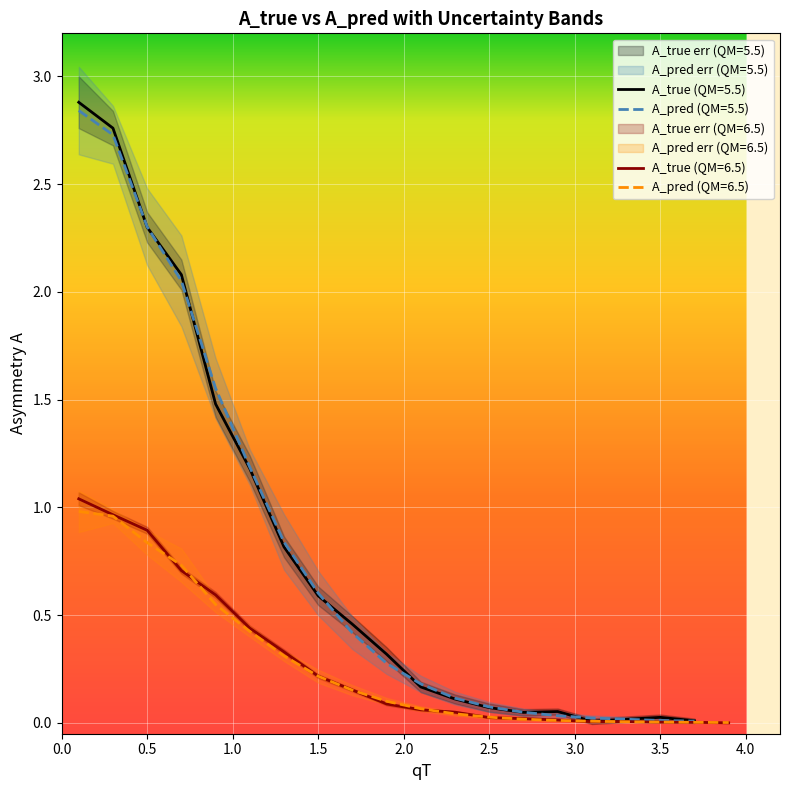

Which series has the largest range (max minus min)?

A_true